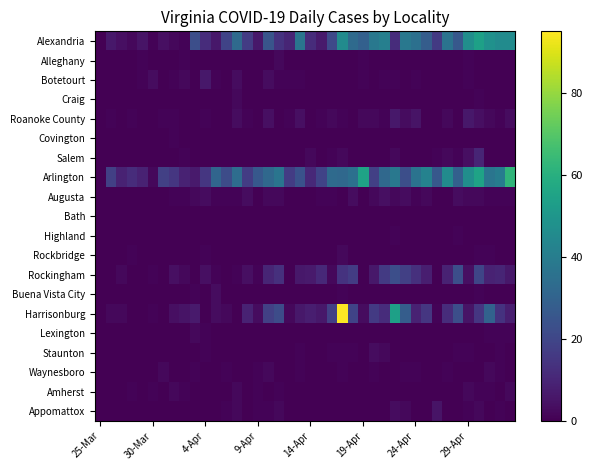

Reading left to right, what are all the values shown in this chart?

Alexandria: 0	6	4	2	5	1	4	2	1	23	12	6	19	33	17	6	25	14	10	37	12	7	21	46	33	29	38	41	12	38	35	28	16	36	26	47	54	48	46	46
Alleghany: 0	0	0	0	1	0	0	0	1	0	0	0	0	0	0	0	0	2	0	0	0	0	0	0	0	1	0	0	0	0	0	0	0	0	0	1	0	0	0	0
Botetourt: 0	0	0	0	1	3	0	1	2	0	6	1	0	3	0	0	3	1	1	1	0	0	0	0	0	1	0	1	1	0	1	0	0	0	0	1	0	0	0	0
Craig: 0	0	0	0	0	0	0	0	0	0	0	0	0	2	0	0	0	0	0	0	0	0	0	0	0	0	0	0	0	0	0	0	0	0	0	0	1	0	0	0
Roanoke County: 0	1	0	1	0	0	1	1	0	0	1	0	0	3	1	0	4	0	1	4	0	1	2	1	0	2	2	1	6	3	5	0	0	2	0	6	4	2	1	3
Covington: 0	0	0	0	0	0	0	1	0	0	0	0	0	0	0	0	0	0	0	0	0	0	0	0	0	0	0	0	0	0	0	0	0	0	0	0	0	0	0	0
Salem: 0	0	0	0	0	0	0	0	1	0	0	0	0	0	0	0	0	0	0	0	2	0	1	2	0	0	0	0	2	0	0	0	1	2	1	4	10	0	0	0
Arlington: 0	18	9	12	9	2	18	15	9	7	15	31	22	34	17	26	32	37	17	24	11	19	33	32	35	55	18	32	38	23	36	42	26	46	29	47	55	37	40	62
Augusta: 0	0	0	0	0	0	0	1	1	2	3	1	1	1	3	0	2	2	0	0	0	1	1	0	3	0	2	4	2	3	1	2	0	0	3	2	2	1	1	1
Bath: 0	0	0	0	0	0	0	0	0	0	0	0	0	0	0	0	0	0	0	0	0	0	0	0	0	0	0	0	0	0	0	0	0	0	0	0	0	0	0	0
Highland: 0	0	0	0	0	0	0	0	0	0	0	0	0	0	0	0	0	0	0	0	0	0	0	0	0	0	0	0	1	0	0	0	0	0	1	0	0	0	0	0
Rockbridge: 0	0	0	1	0	0	0	0	0	0	1	0	0	0	0	0	0	0	0	0	0	0	0	2	0	0	0	0	0	0	0	0	0	0	0	0	1	1	0	0
Rockingham: 0	0	2	0	0	1	0	4	2	0	4	1	0	1	4	1	10	13	0	6	7	11	2	14	17	0	6	16	23	18	13	8	0	9	23	4	20	9	10	6
Buena Vista City: 0	0	0	0	0	0	0	0	0	1	0	3	0	0	0	0	0	0	0	0	0	0	0	1	0	0	0	0	0	0	0	0	0	0	0	0	1	0	0	0
Harrisonburg: 0	2	2	0	0	1	0	4	5	7	0	3	2	0	9	3	18	22	2	6	8	6	18	95	19	3	16	12	54	28	9	15	1	12	23	5	15	30	14	8
Lexington: 0	0	0	0	0	0	0	0	0	2	1	0	0	0	0	0	0	0	0	0	0	0	0	0	0	0	0	0	0	0	0	0	0	0	0	0	0	1	1	1
Staunton: 0	0	0	0	0	0	0	0	0	0	1	0	0	0	0	0	0	0	0	1	0	0	1	1	1	0	3	2	0	0	0	0	0	0	1	1	0	0	1	0
Waynesboro: 0	0	0	0	0	0	2	0	0	1	0	0	1	0	0	1	2	0	0	1	0	0	0	1	0	0	1	0	0	1	1	0	0	1	0	0	0	2	1	0
Amherst: 0	0	0	1	0	1	0	2	1	0	0	0	0	2	0	1	0	1	0	0	0	0	0	0	0	0	0	0	0	0	0	0	0	0	0	2	1	1	0	2
Appomattox: 0	0	0	0	0	0	0	0	0	0	0	0	1	2	0	1	1	2	0	0	0	0	0	0	0	0	0	0	3	2	0	0	5	0	0	1	2	0	1	0